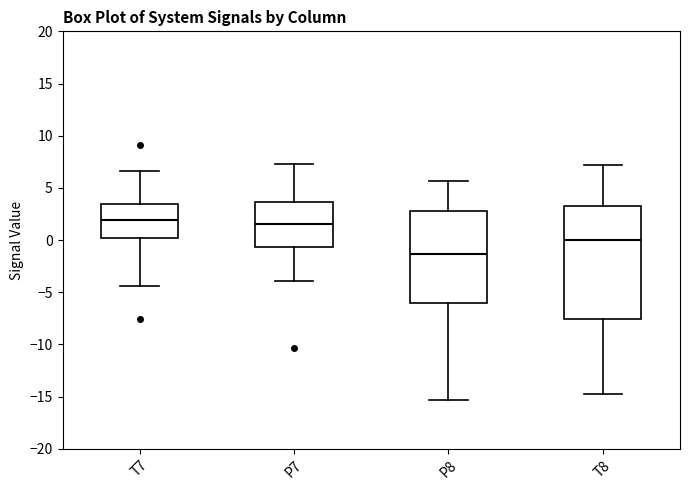

Comparing the boxes themselves (not the whiskers), which one is the tallest?

T8